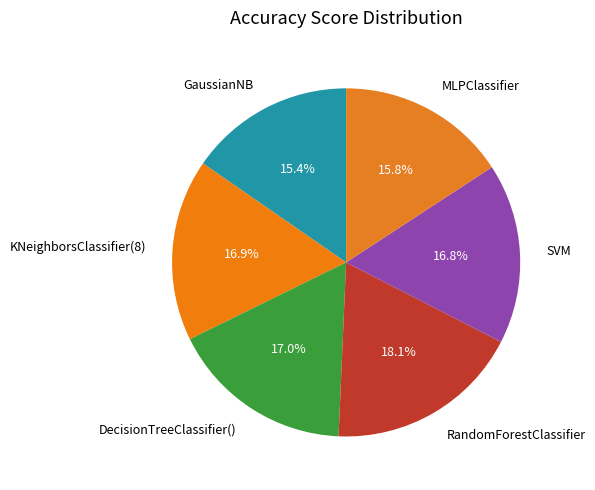

Combined, what portion of the pie is MLPClassifier and RandomForestClassifier?

33.9%